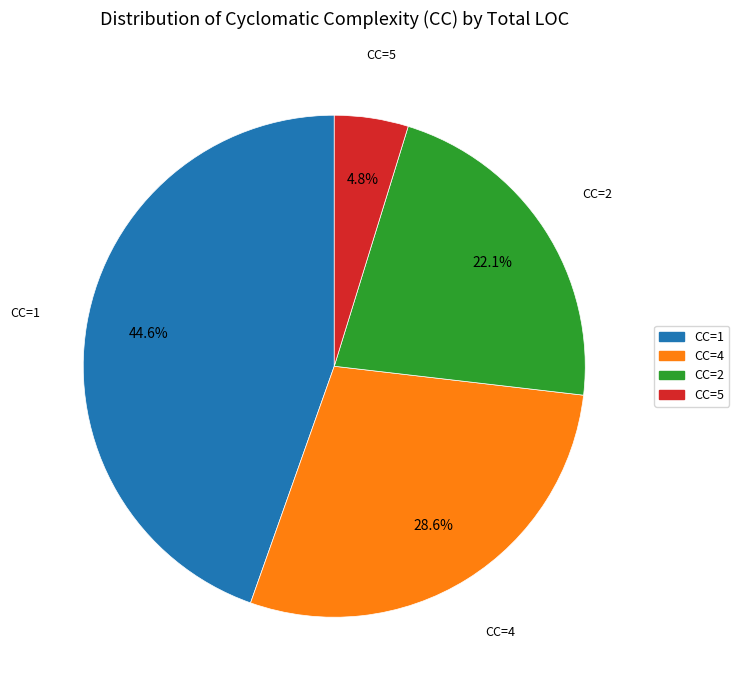

Is there a majority slice in this chart?

No